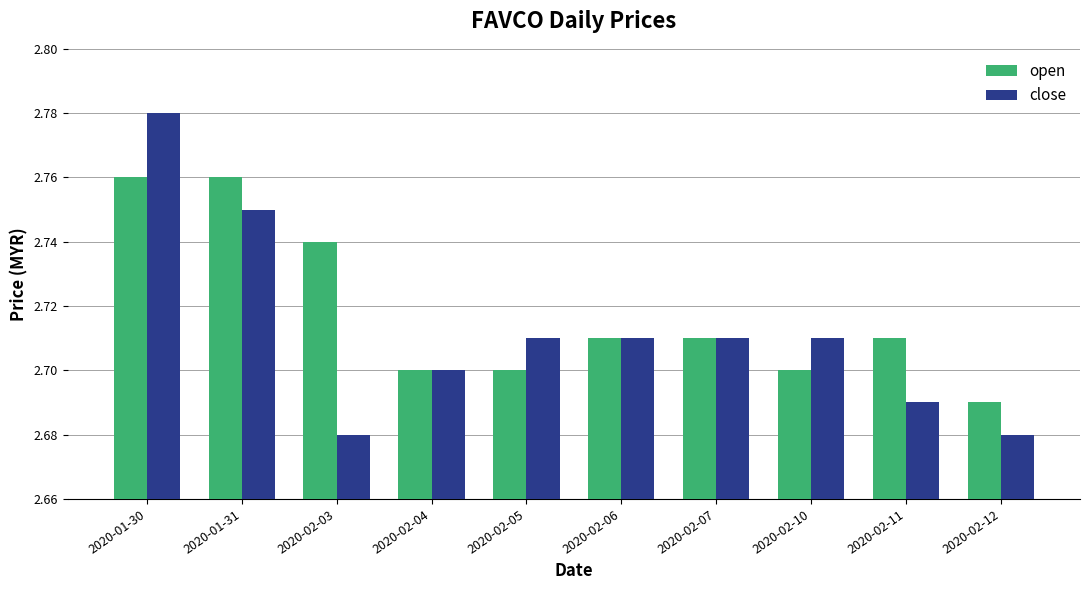

Which series has the largest range (max minus min)?

close